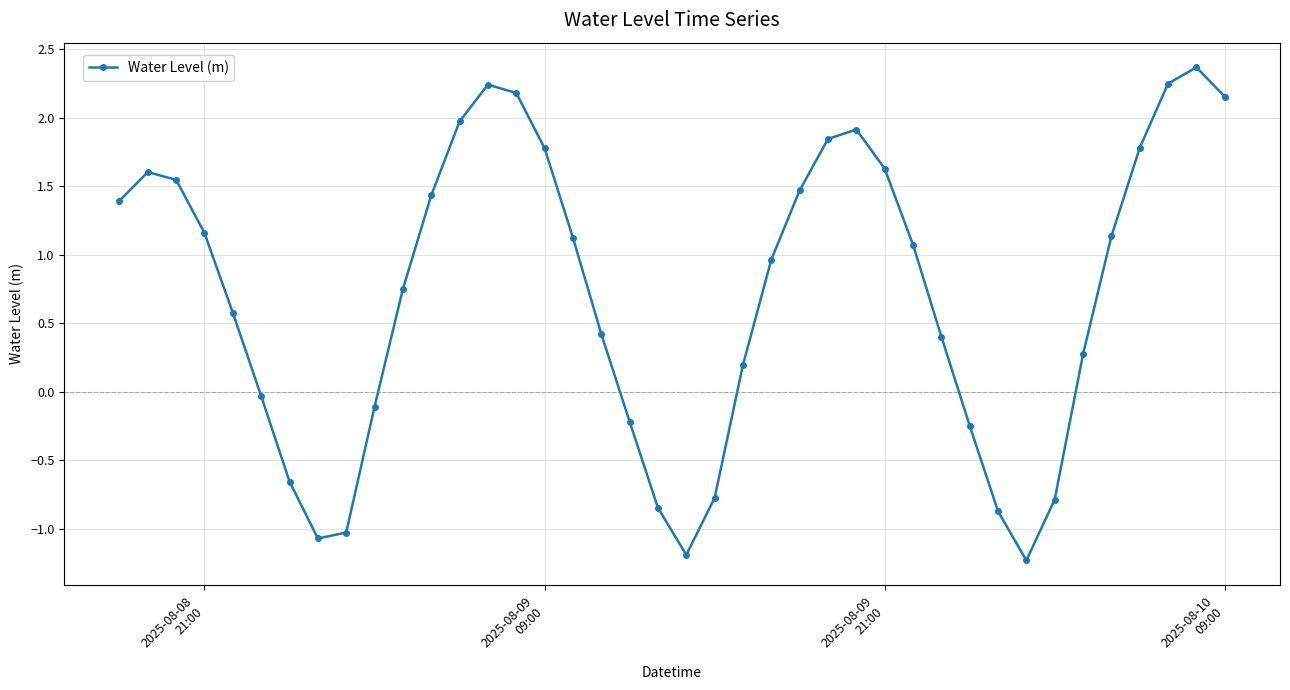

What is the value of the 9th point from the left?

-1.0